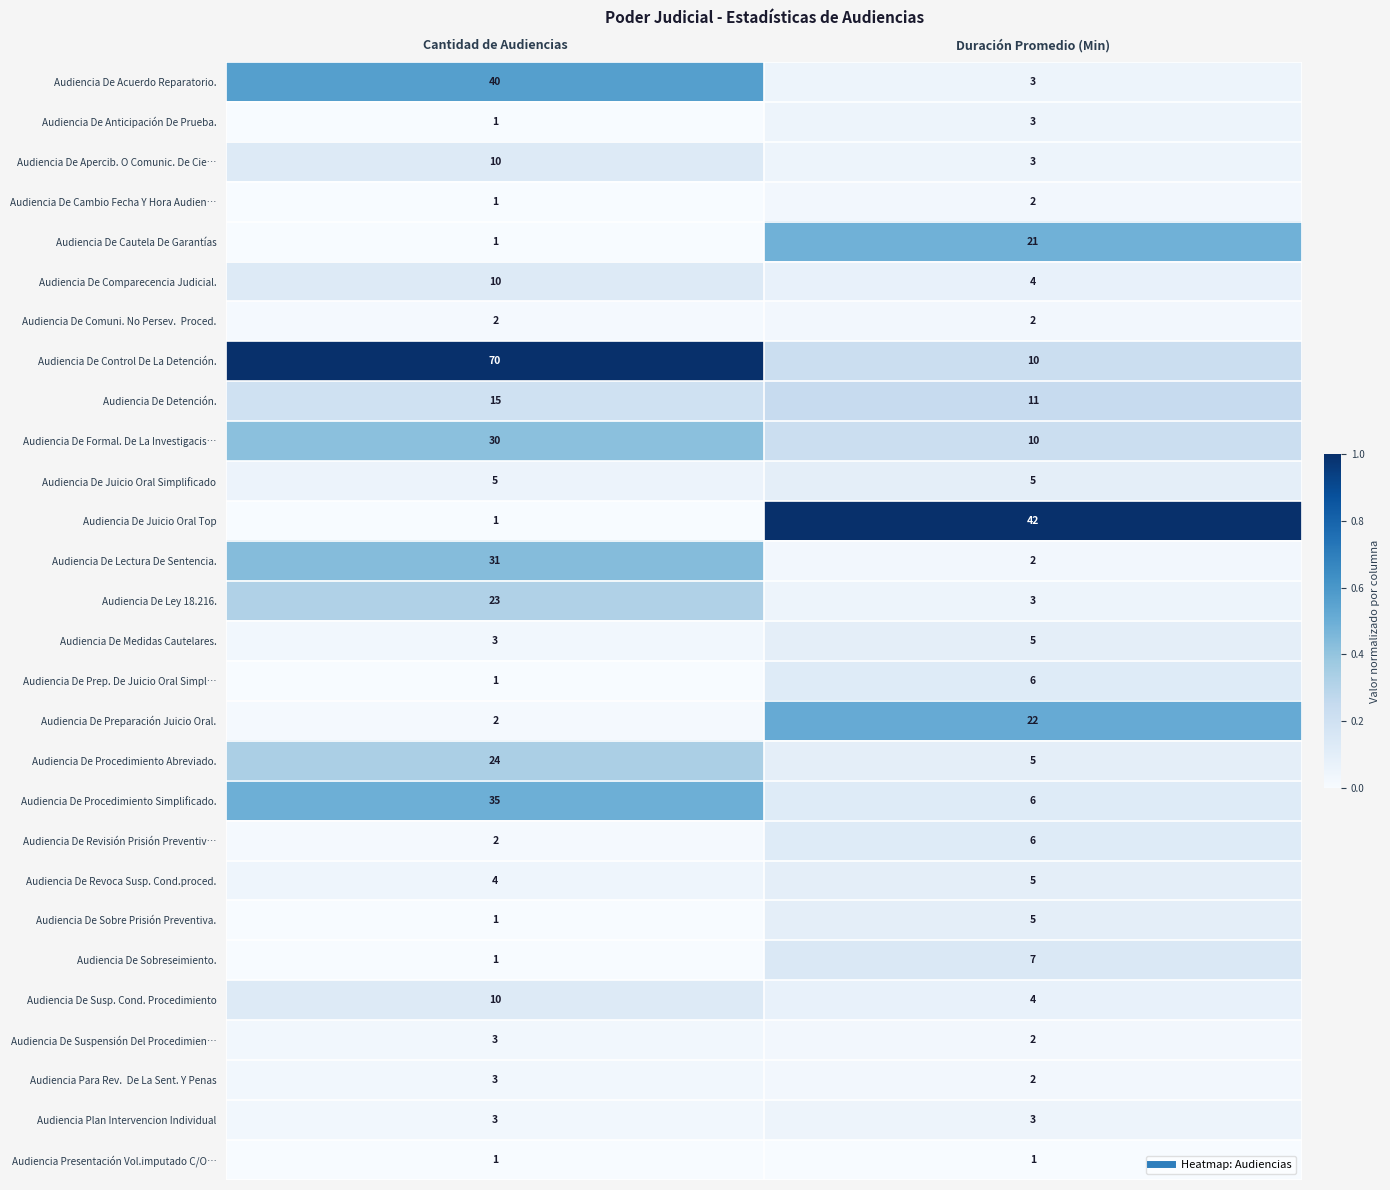

What is the sum of the Audiencia De Sobre Prisión Preventiva. values at Duración Promedio (Min) and Cantidad de Audiencias?

6